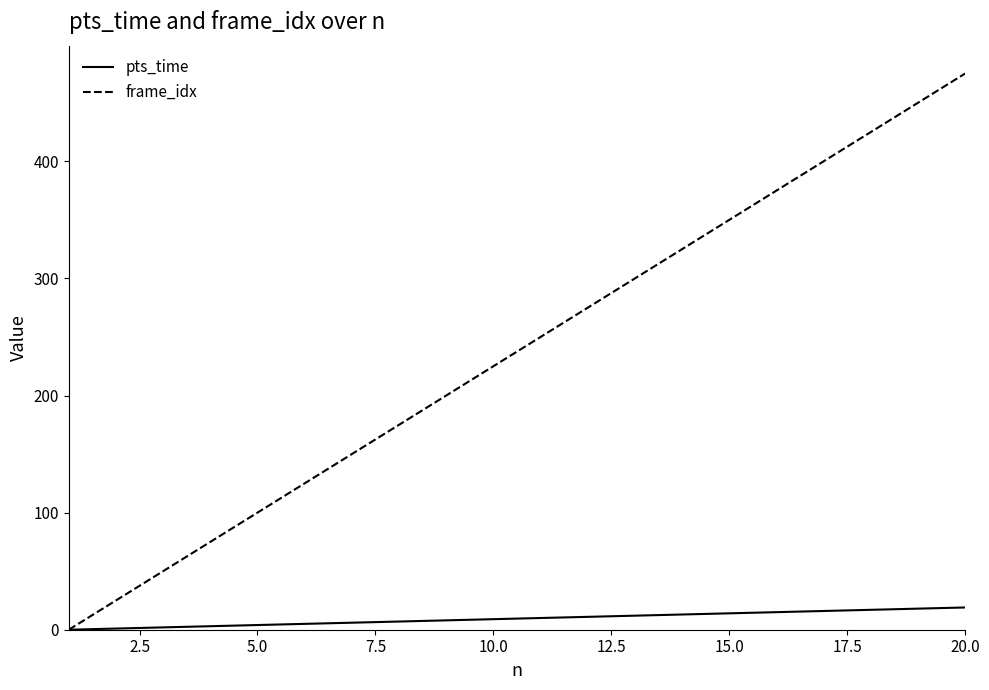

Which series has the widest spread of values?

frame_idx